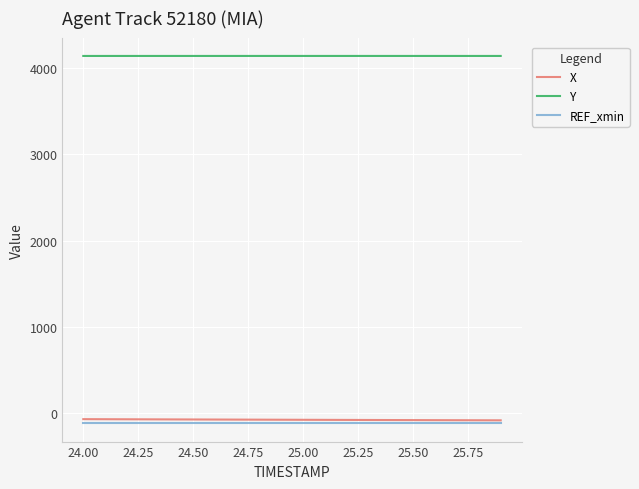

True or false: REF_xmin and Y intersect in this chart.

False